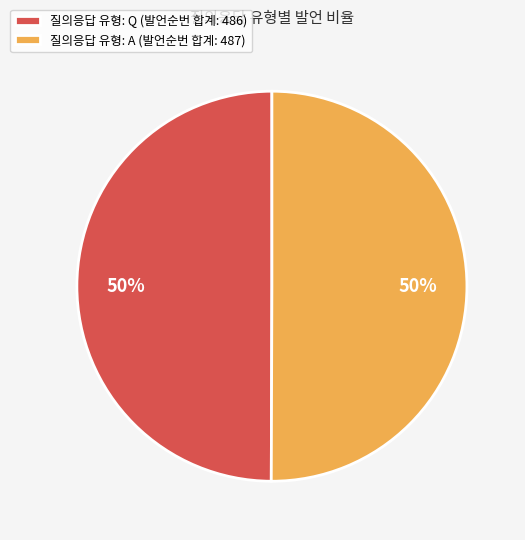

What is the ratio of the value at 질의응답 유형: Q (발언순번 합계: 486) to the value at 질의응답 유형: A (발언순번 합계: 487)?

1.0